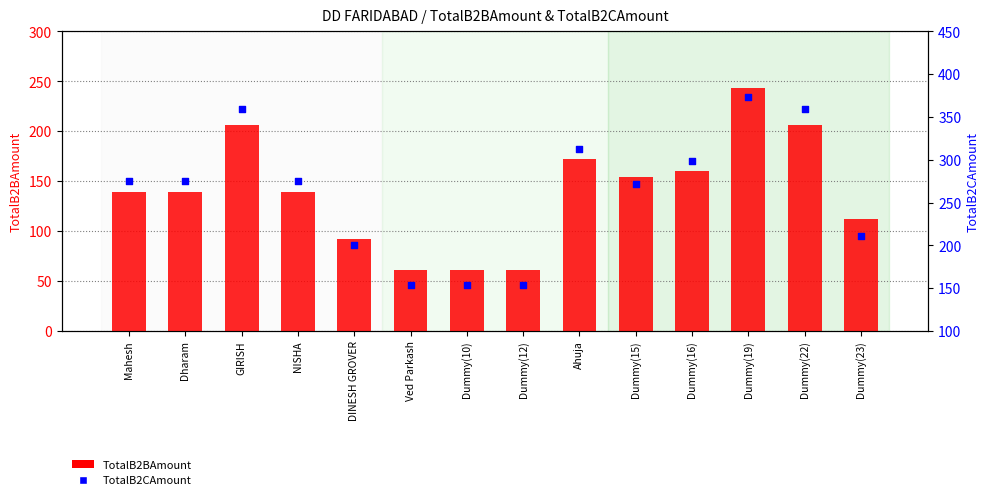

At which category is the sum across all series the highest?

Dummy(19)